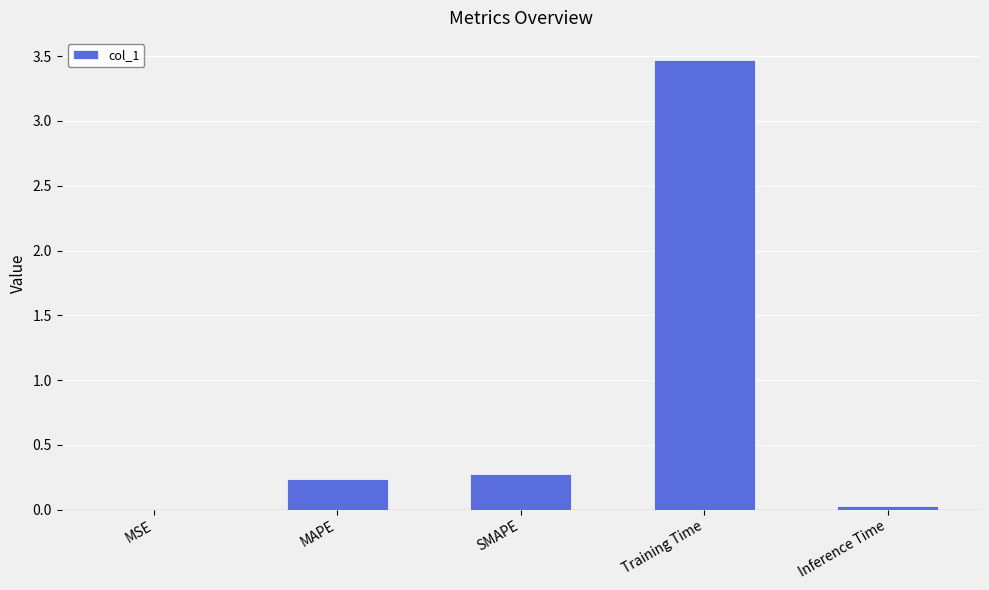

Is it true that the value at MAPE is 0.2?

True